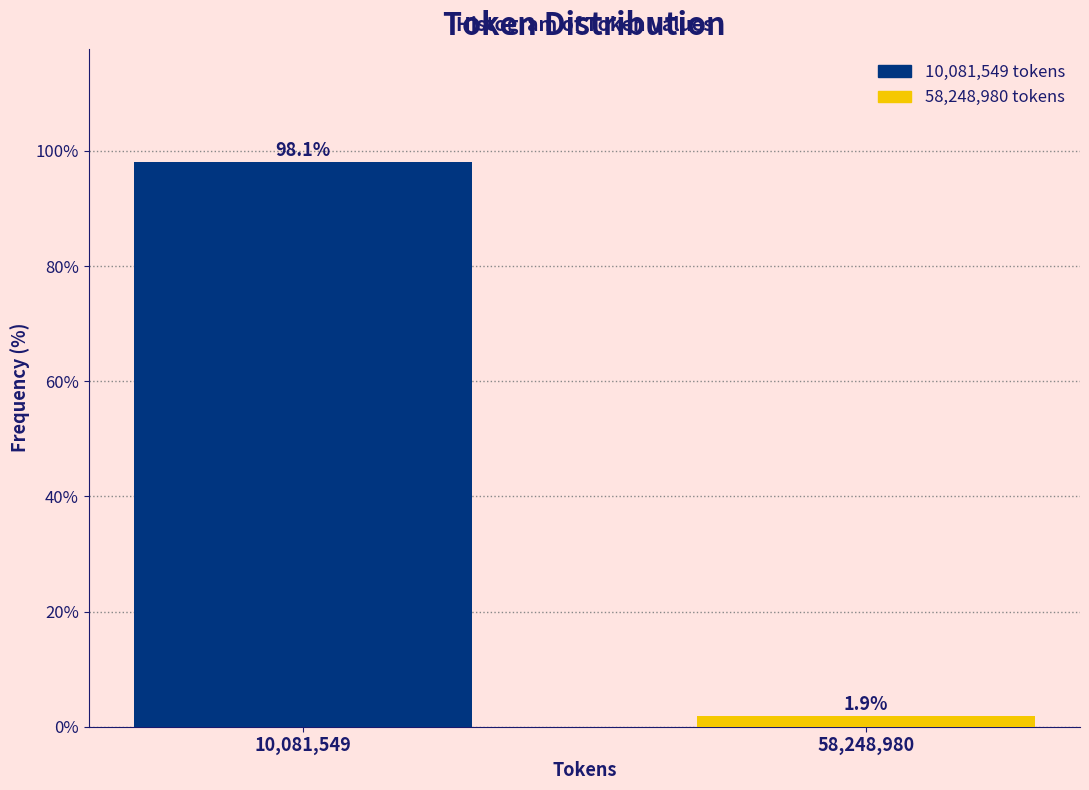

Reading right to left, list all the values displayed in this chart.

58,248,980=1.9	10,081,549=98.1